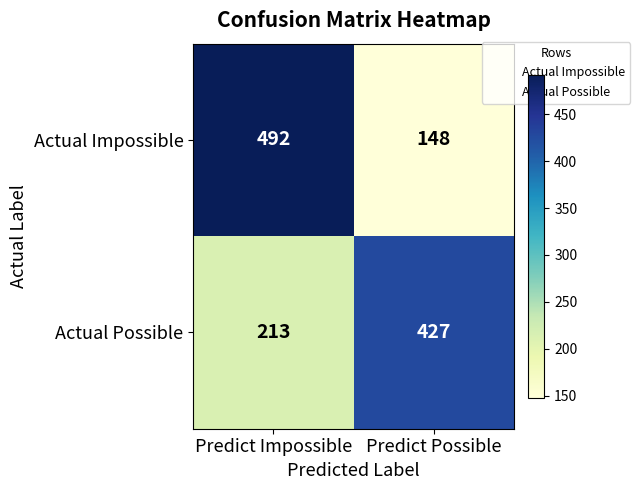

Reading right to left, list all the values displayed in this chart.

Actual Impossible: Predict Possible=148	Predict Impossible=492
Actual Possible: Predict Possible=427	Predict Impossible=213